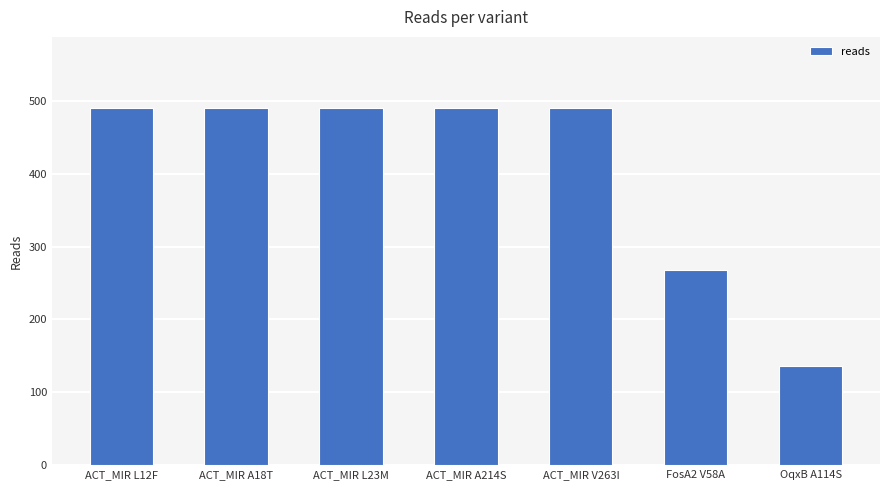

What is the difference between the second highest and minimum values?

354